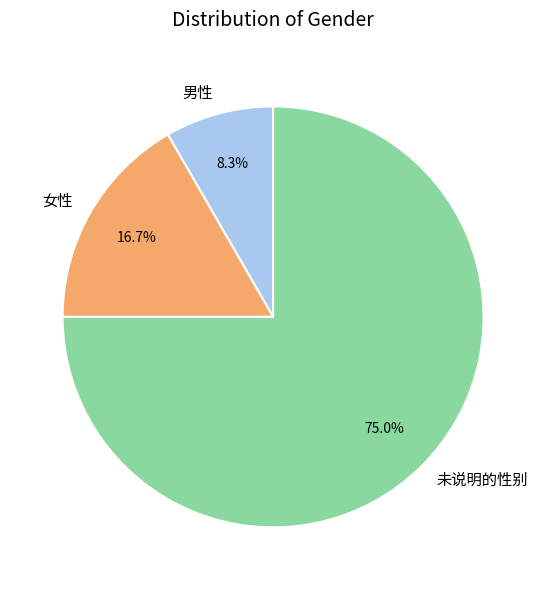

To the nearest percent, what is the difference between the 女性 and 未说明的性别 slice percentages?

58%